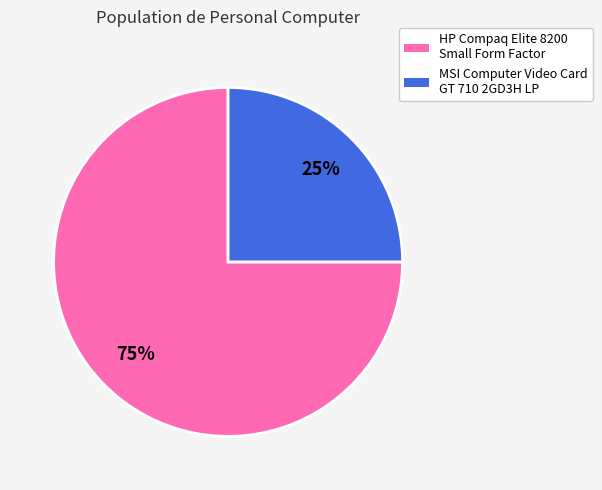

To the nearest percent, what is the difference between the HP Compaq Elite 8200 Small Form Factor and MSI Computer Video Card GT 710 2GD3H LP slice percentages?

50%